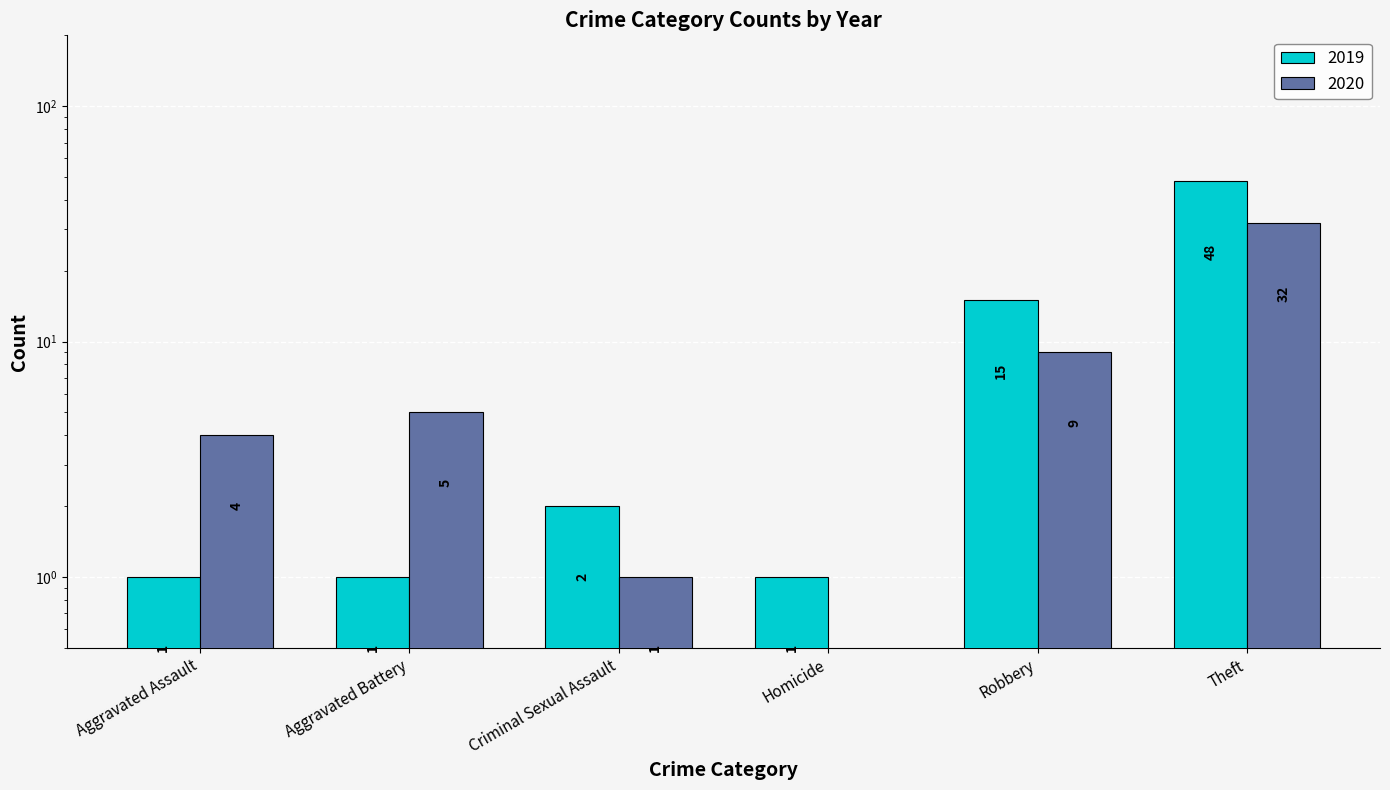

At which label is 2019 closest to 24?

Robbery